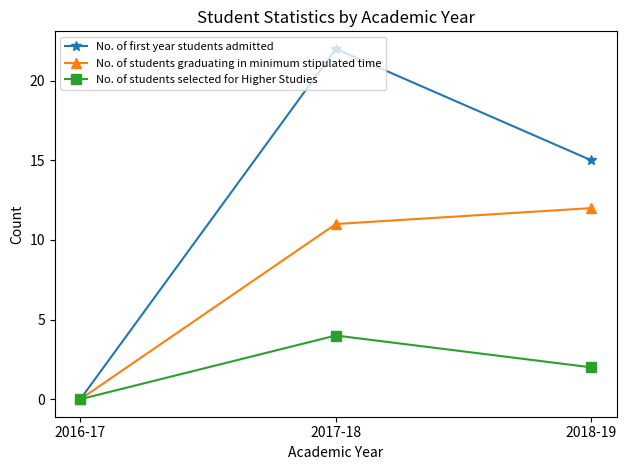

True or false: No. of students selected for Higher Studies has a value of 1 at 2018-19.

False